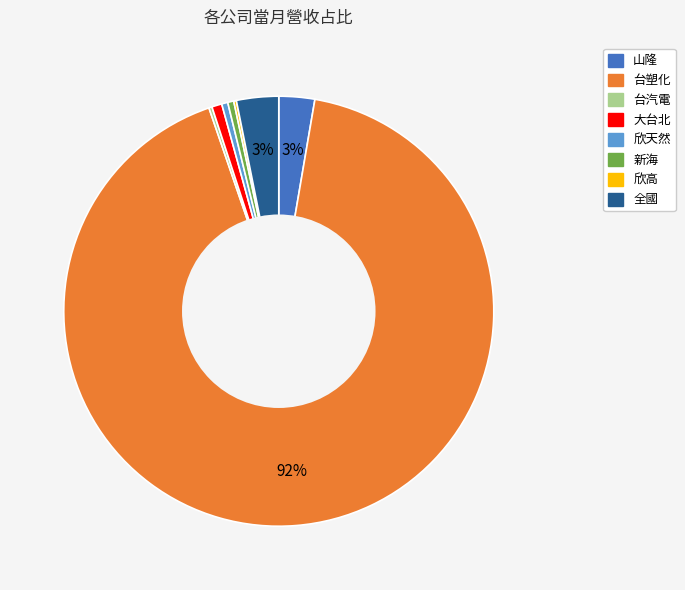

What percentage is the 山隆 slice, to the nearest percent?

3%